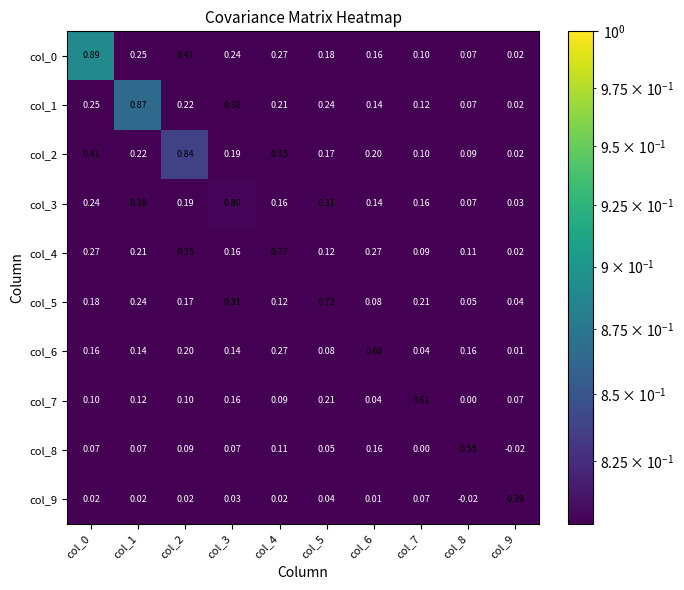

Is the value of col_2 at col_7 greater than the value of col_8 at col_9?

Yes